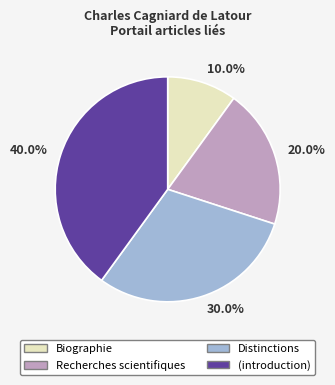

Approximately how many times larger is the value at 40.0% compared to 20.0%?

2.0